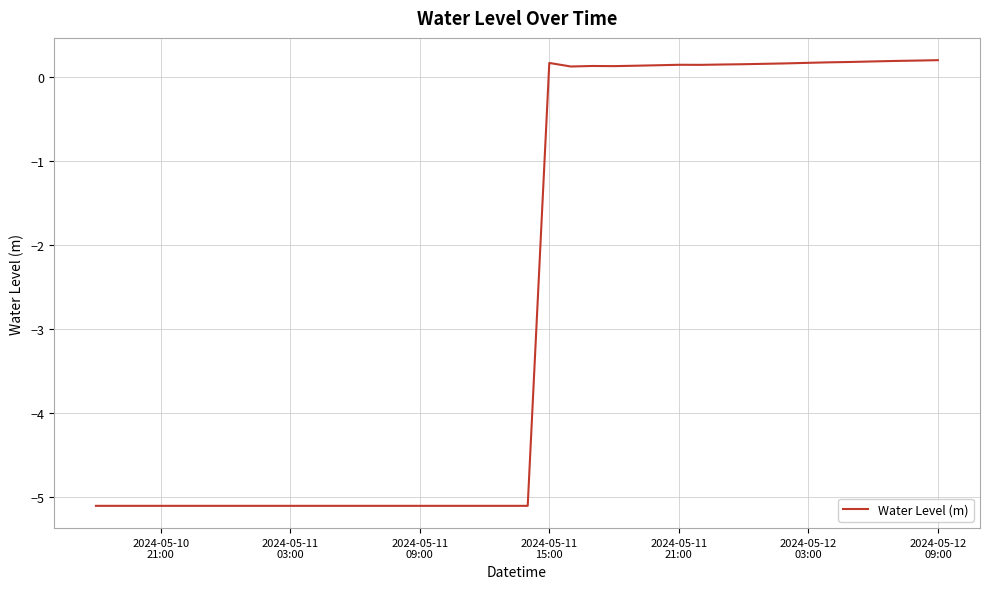

What is the difference between the maximum and minimum values?

5.3